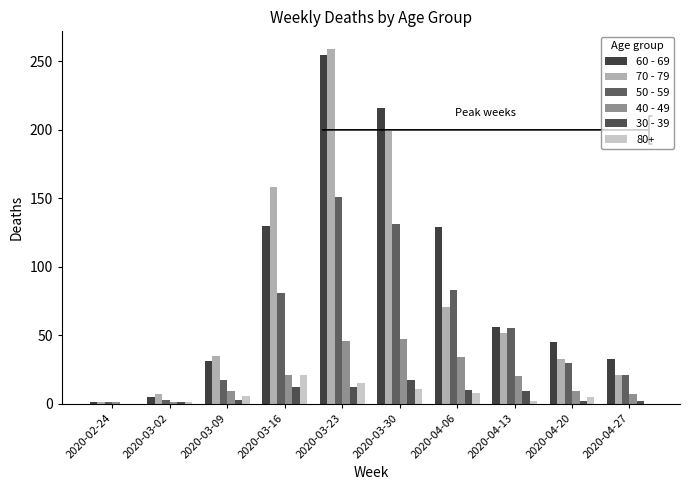

At which label does 40 - 49 first exceed 20?

2020-03-16